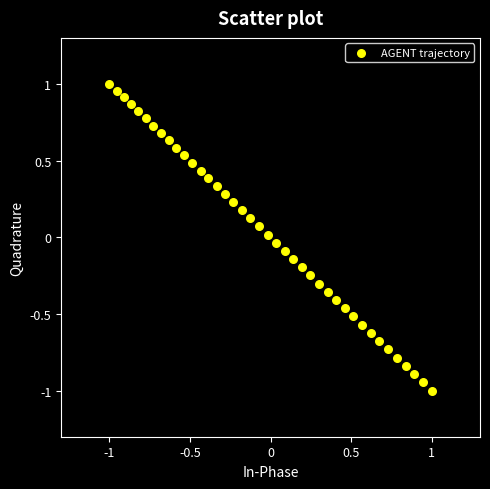

What is the range of Y values (max minus min)?

2.0